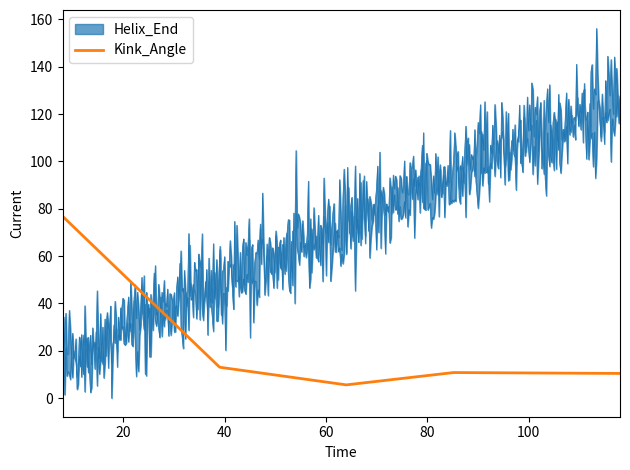

The value of Kink_Position at 85 is 19.2. True or false?

False